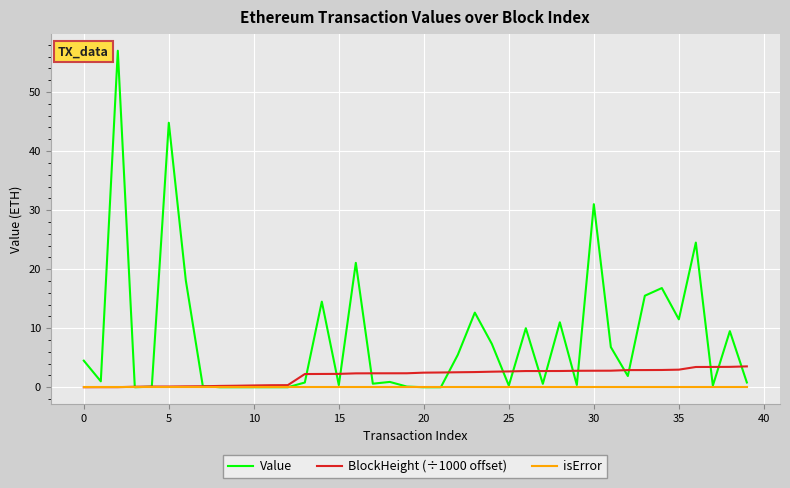

What is the maximum value for Value?

57.0